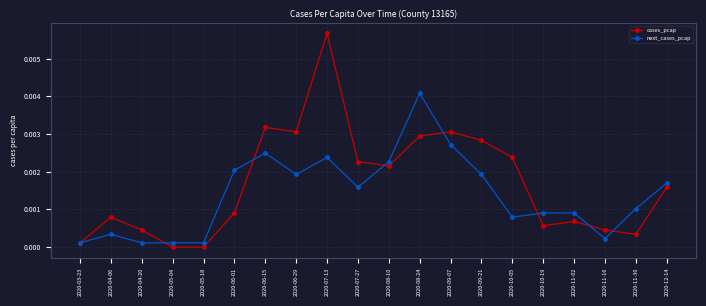

Count the number of categories in the chart.

20